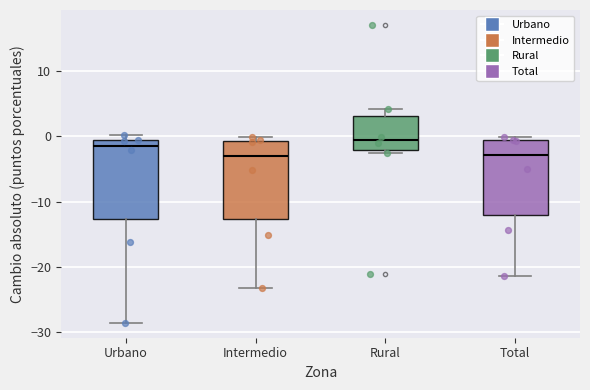

Where does the median line of the box for Total sit on the y-axis? The values are not printed on the chart, so give them approximately, as read against the axis.

-3